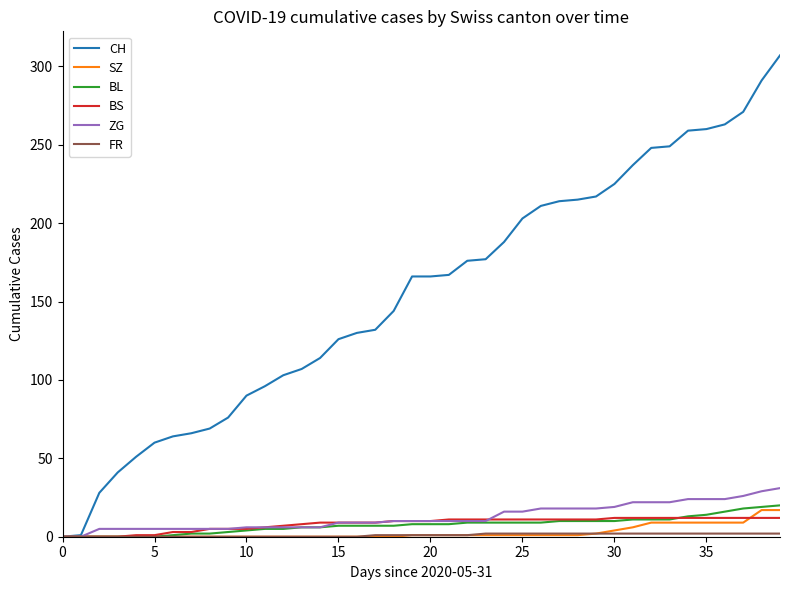

Which series has the widest spread of values?

CH